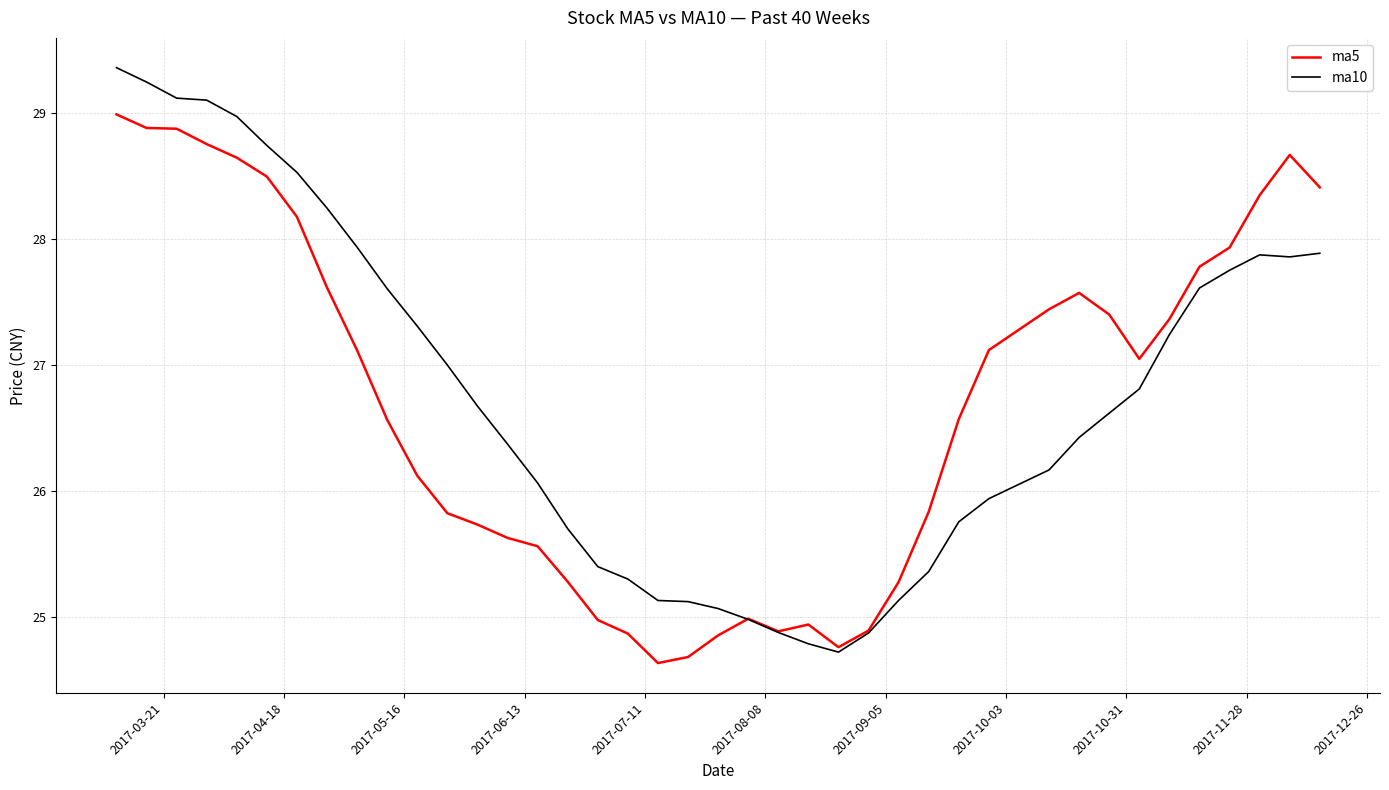

What is the lowest value of the ma10 series?

24.7